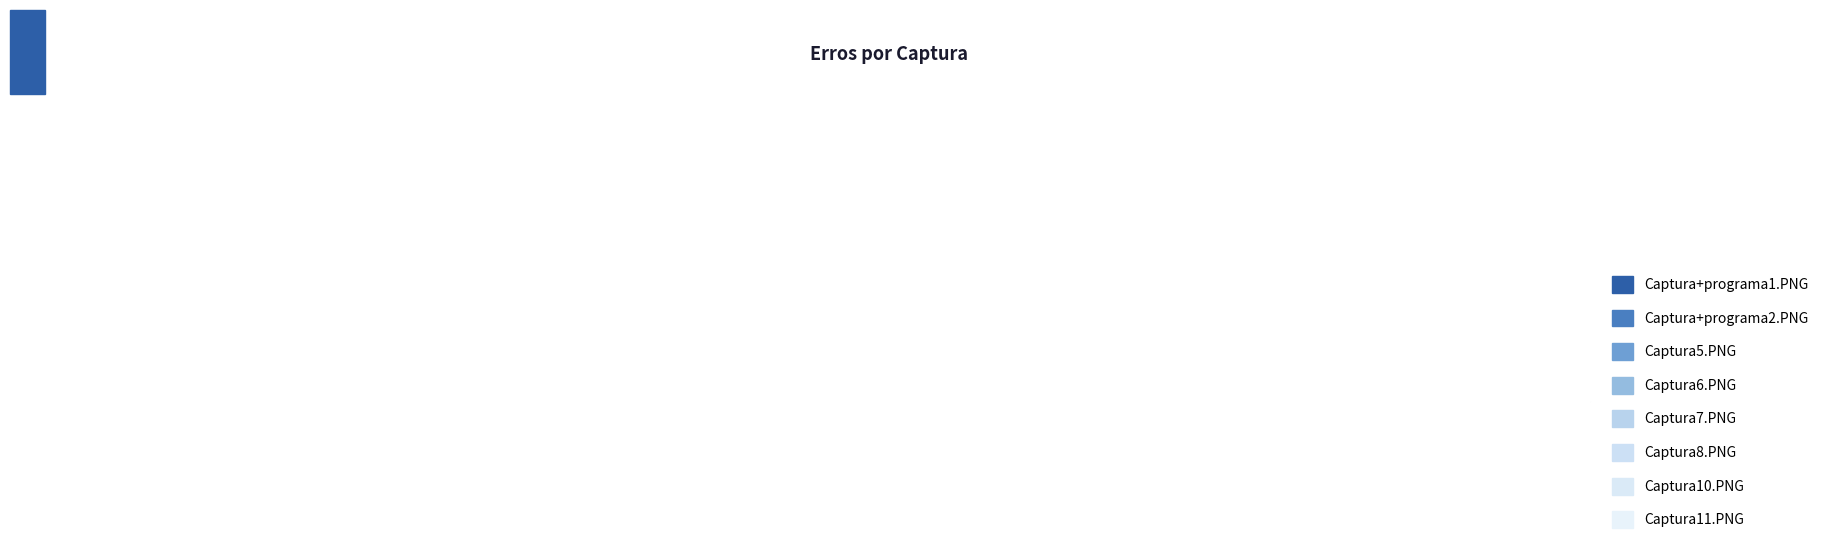

How many slices are in this pie chart?

8